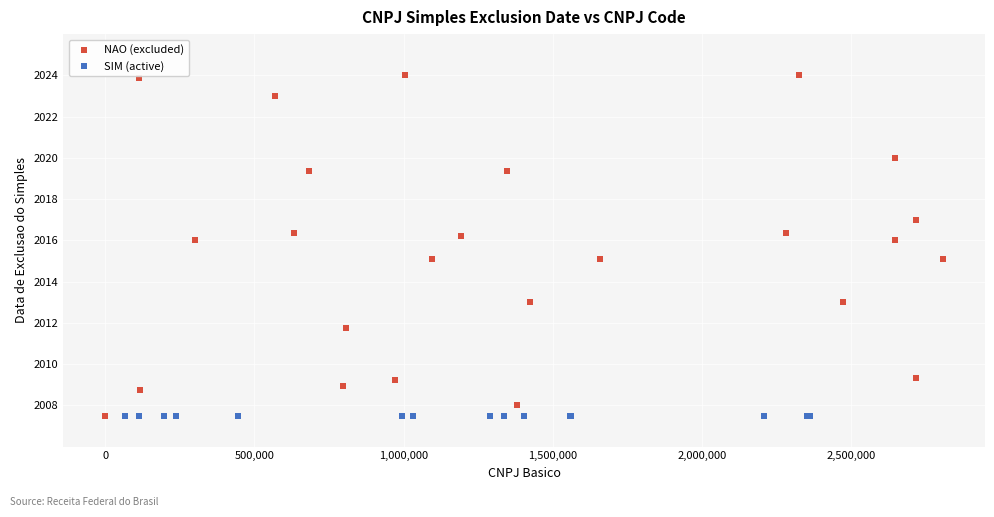

Which series contains the highest Y value?

NAO (excluded)